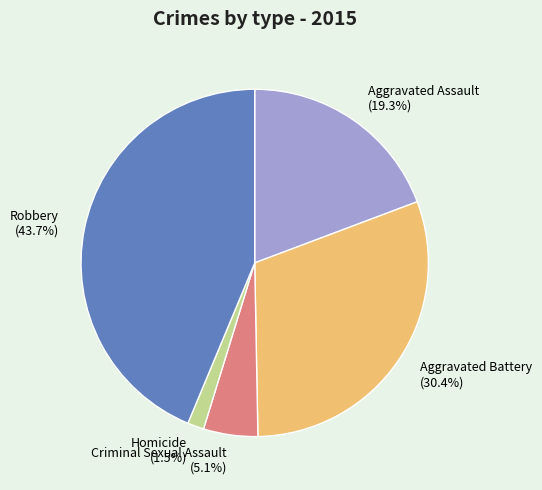

Does any single category account for the majority?

No